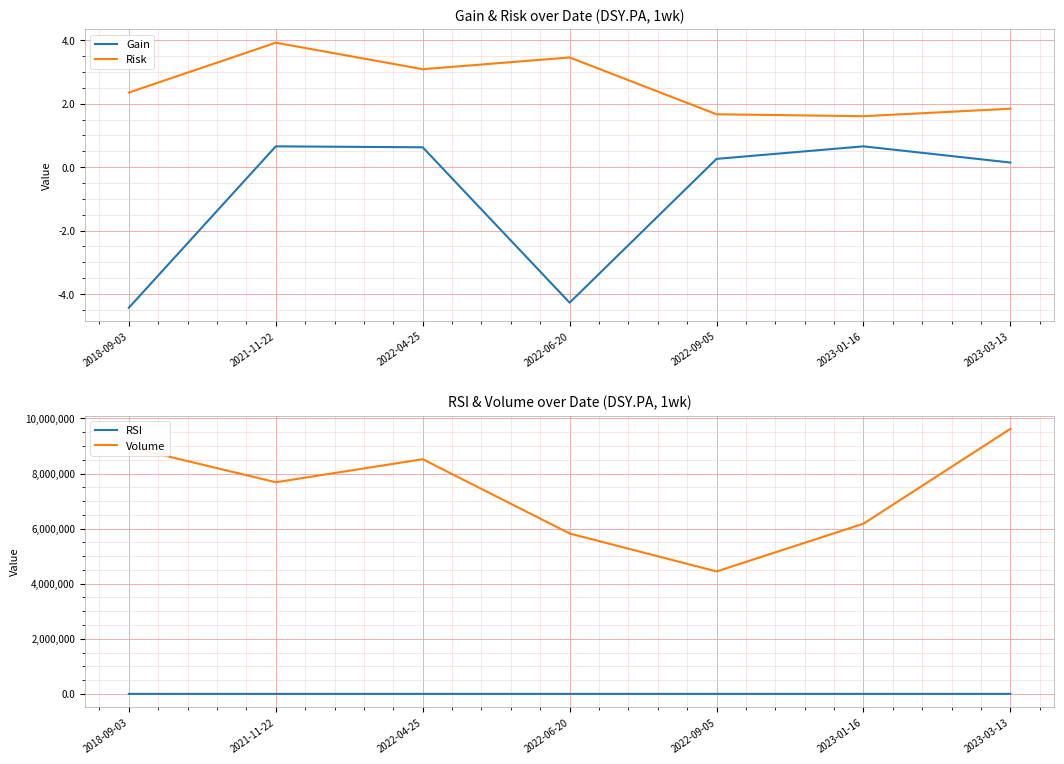

The value of Gain at 2018-09-03 is -4.4. True or false?

True